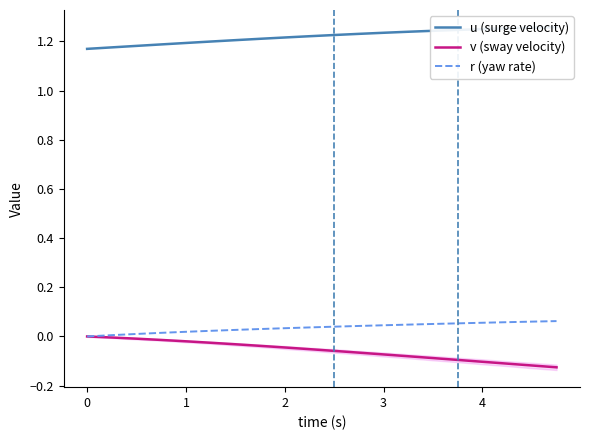

What is the difference between the maximum and second lowest values in the r (yaw rate) series?

0.1